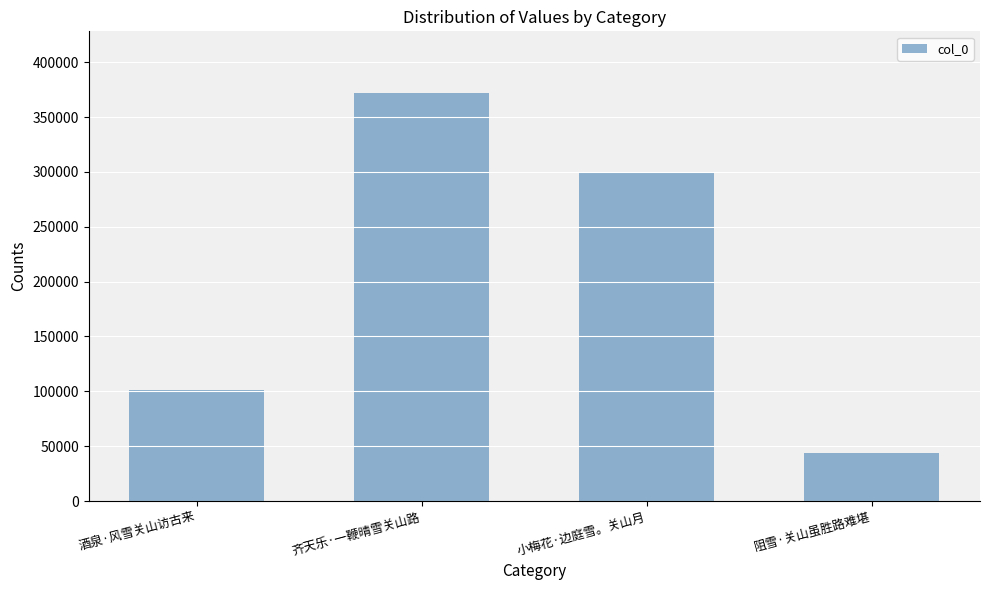

What is the ratio of the value at 齐天乐·一鞭晴雪关山路 to the value at 酒泉·风雪关山访古来?

3.7